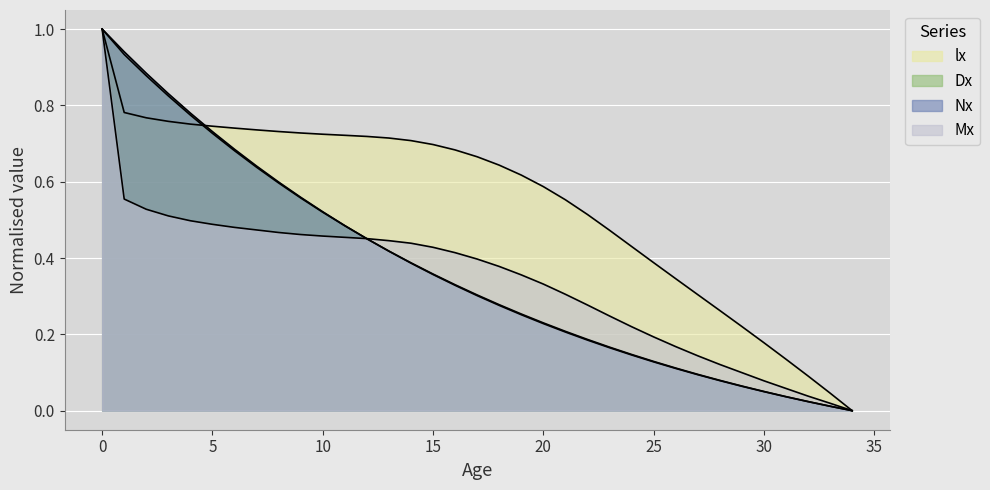

Is it true that lx equals 1.0 at 13?

False